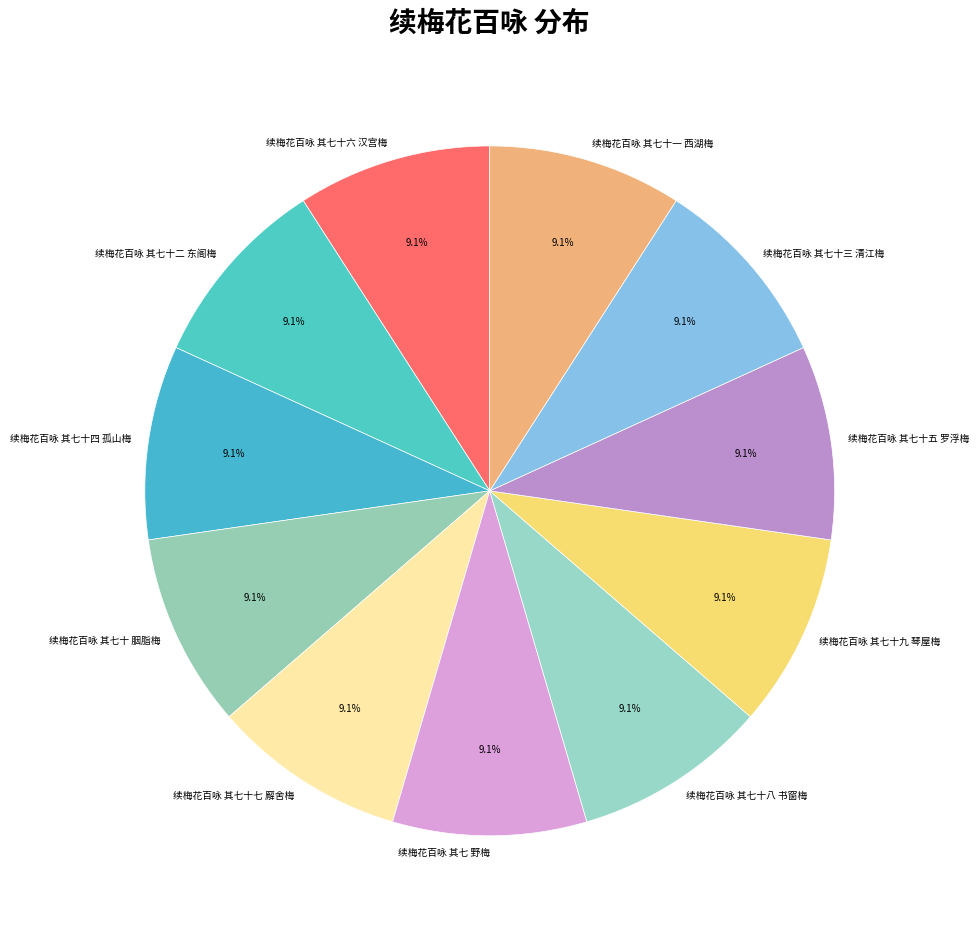

Combined, do 续梅花百咏 其七十五 罗浮梅 and 续梅花百咏 其七十四 孤山梅 account for over 50%?

No